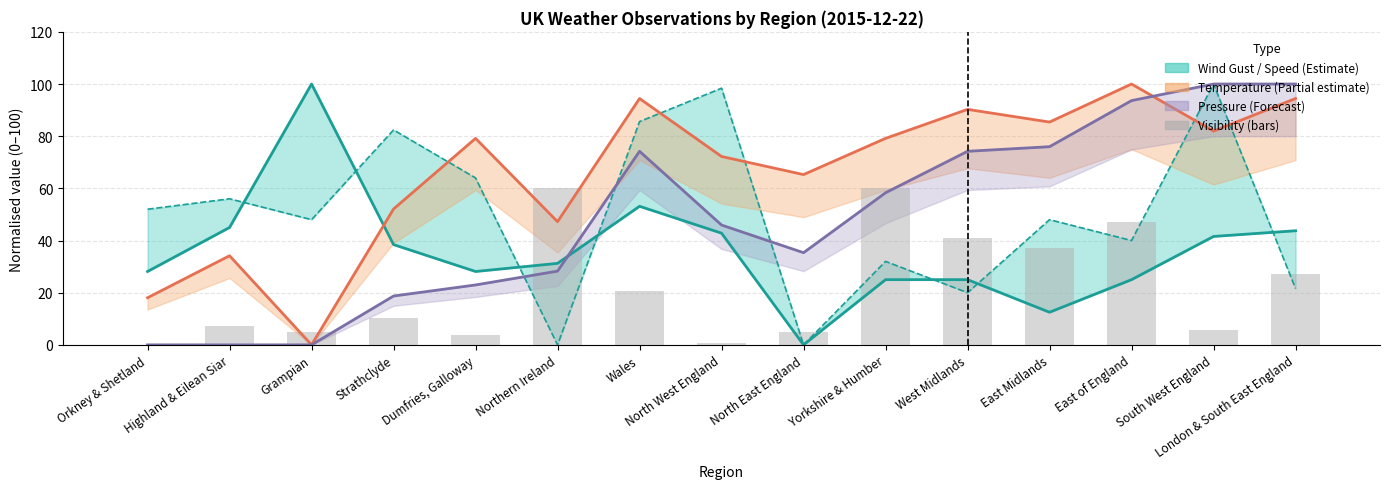

How many values in the Wind Gust series are below 31?

7